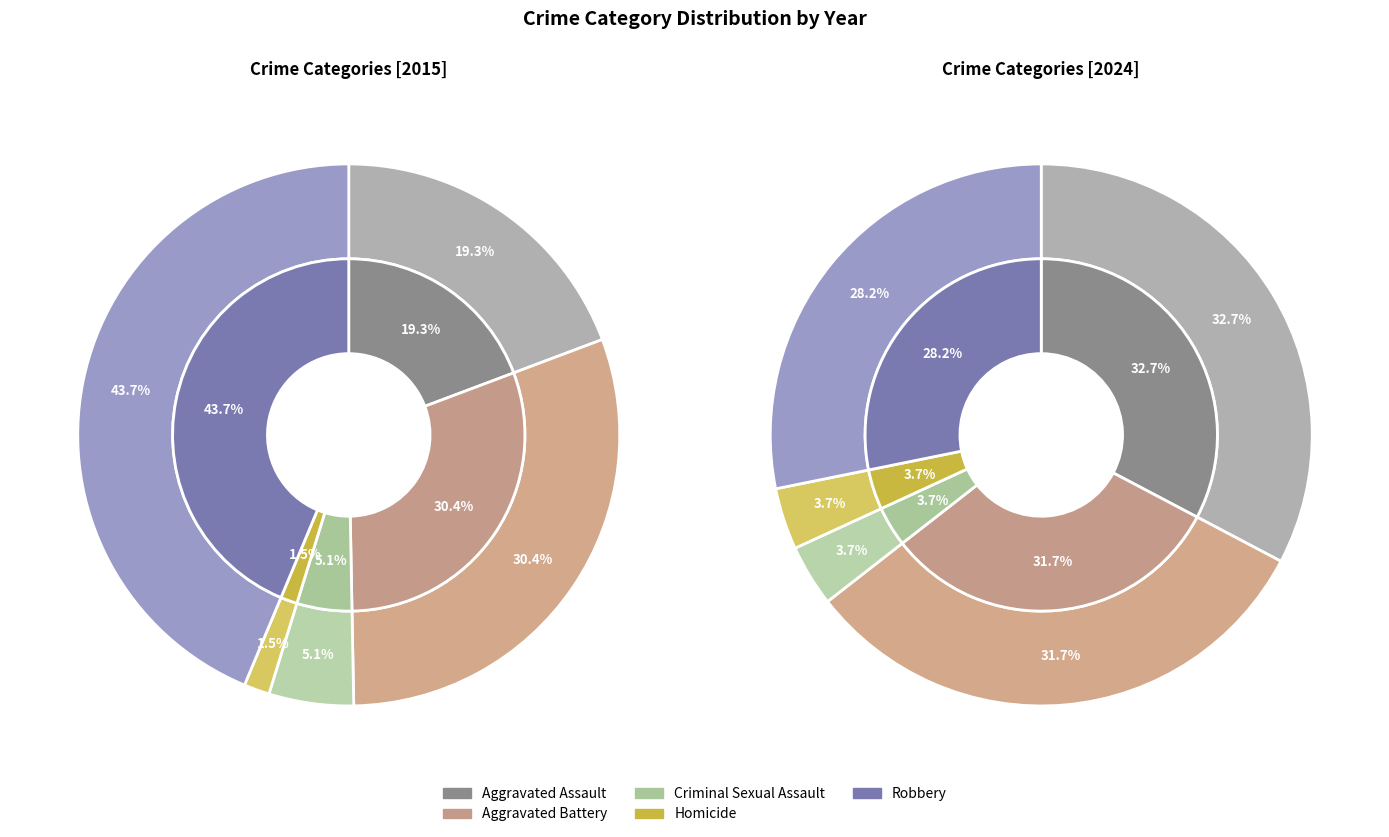

To the nearest percent, what percentage of the pie is Robbery?

44%